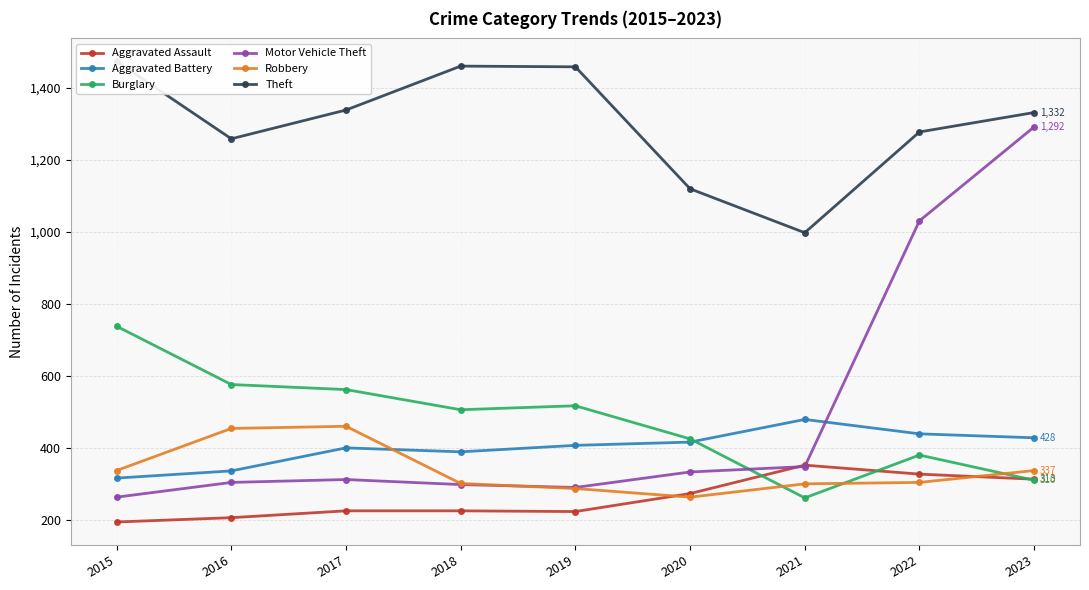

At which category is the sum across all series the highest?

2023